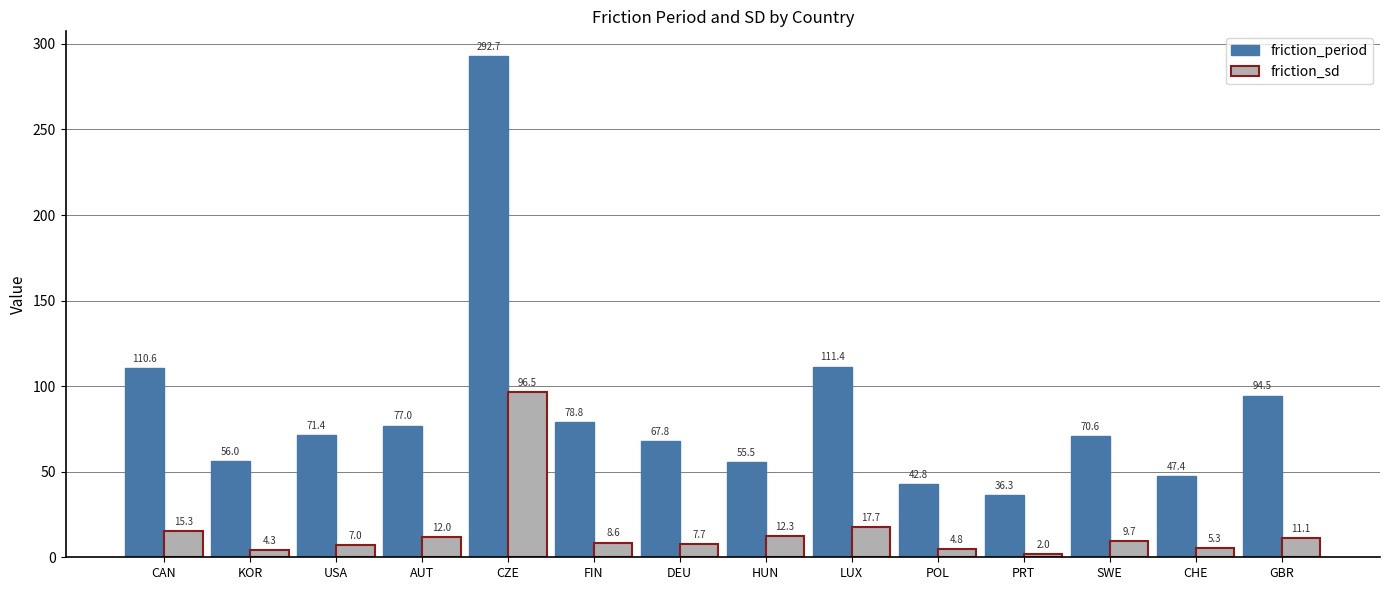

What is the approximate value of friction_period at SWE?

70.6